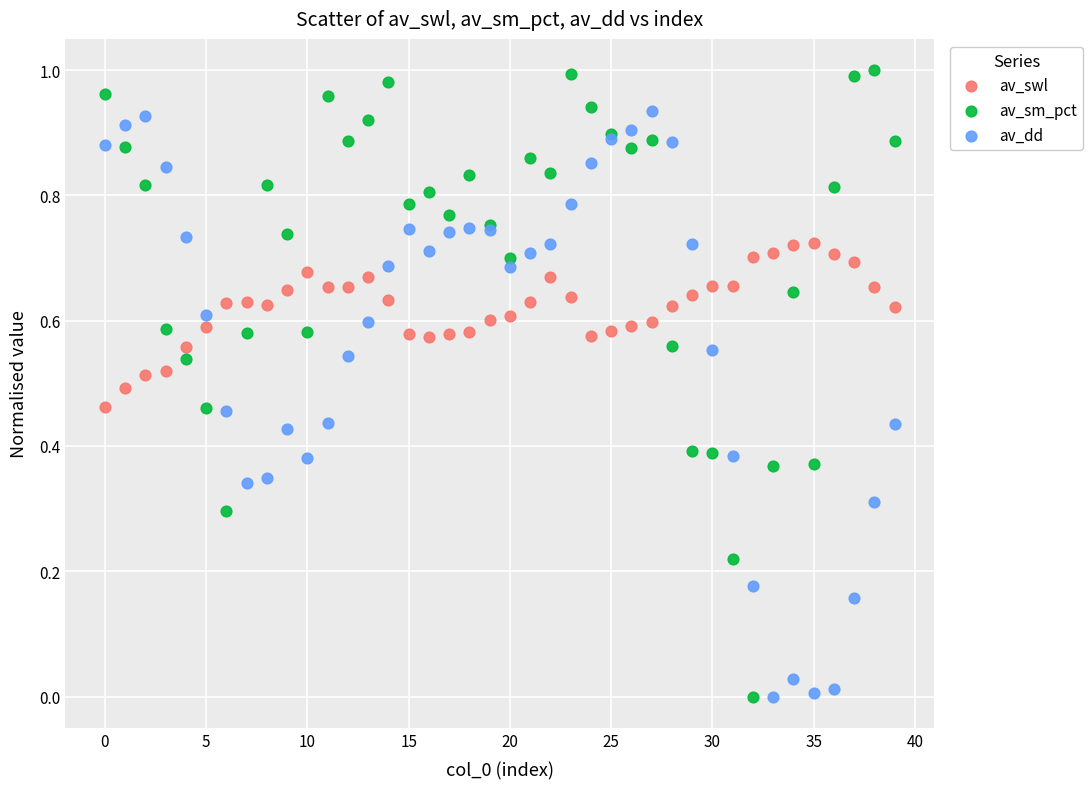

Which series contains the highest Y value?

av_sm_pct